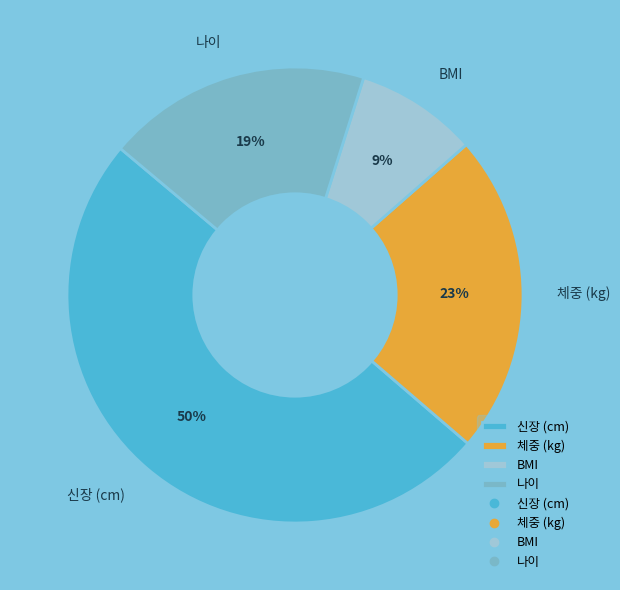

Rank the categories by value from lowest to highest.

BMI, 나이, 체중 (kg), 신장 (cm)